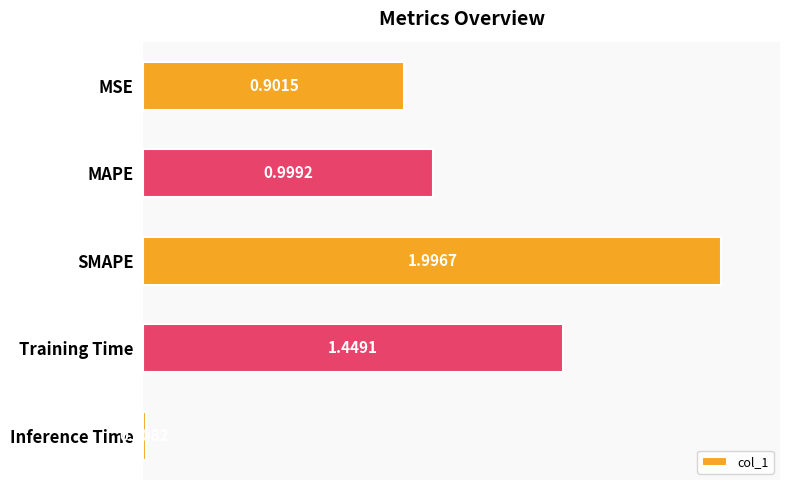

At which label is the value closest to 1?

MAPE